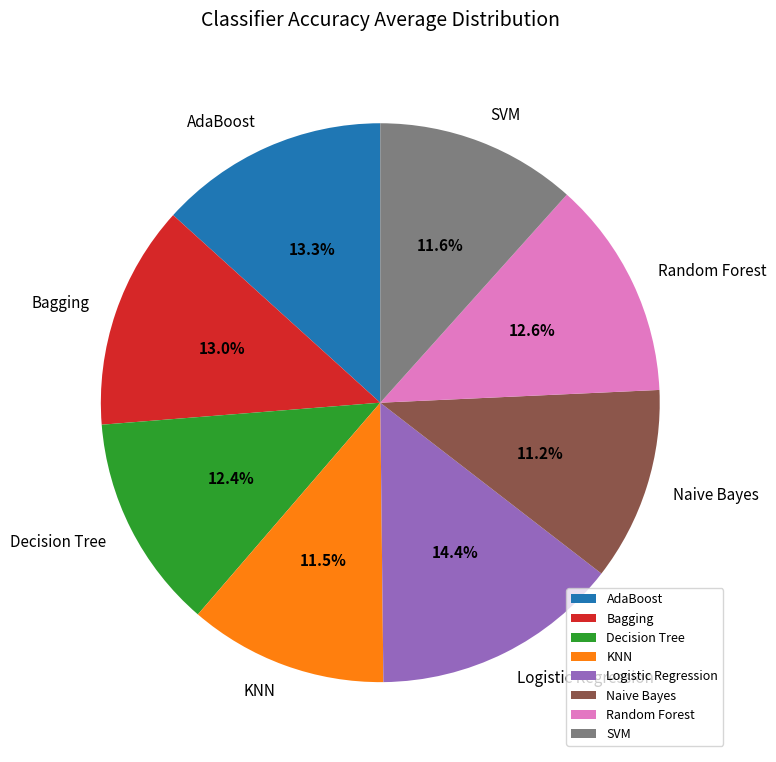

How many segments does this pie chart have?

8